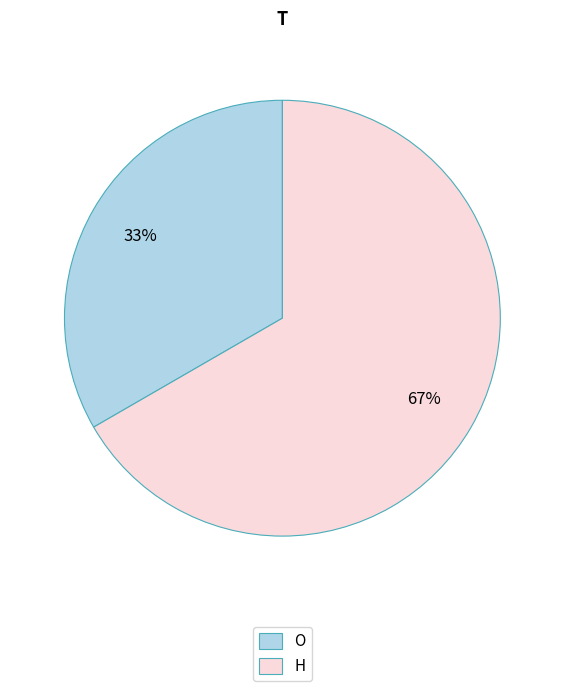

How many segments does this pie chart have?

2